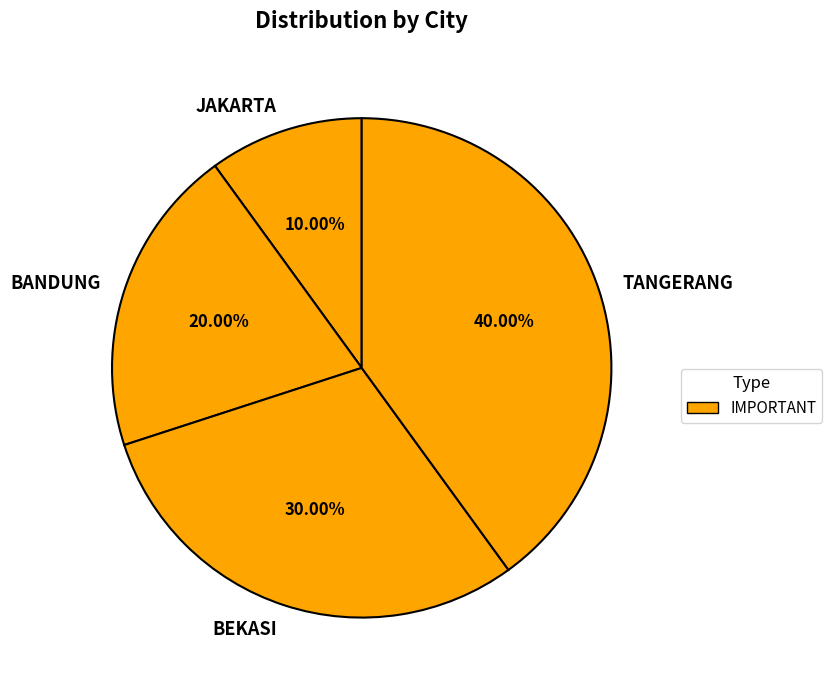

Is it true that BANDUNG is 20% of the pie?

True